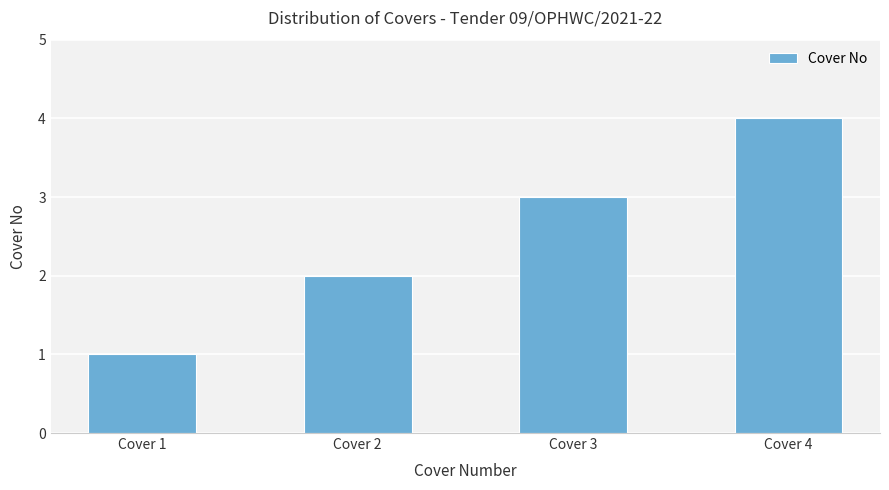

Rank the categories by value from highest to lowest.

Cover 4, Cover 3, Cover 2, Cover 1